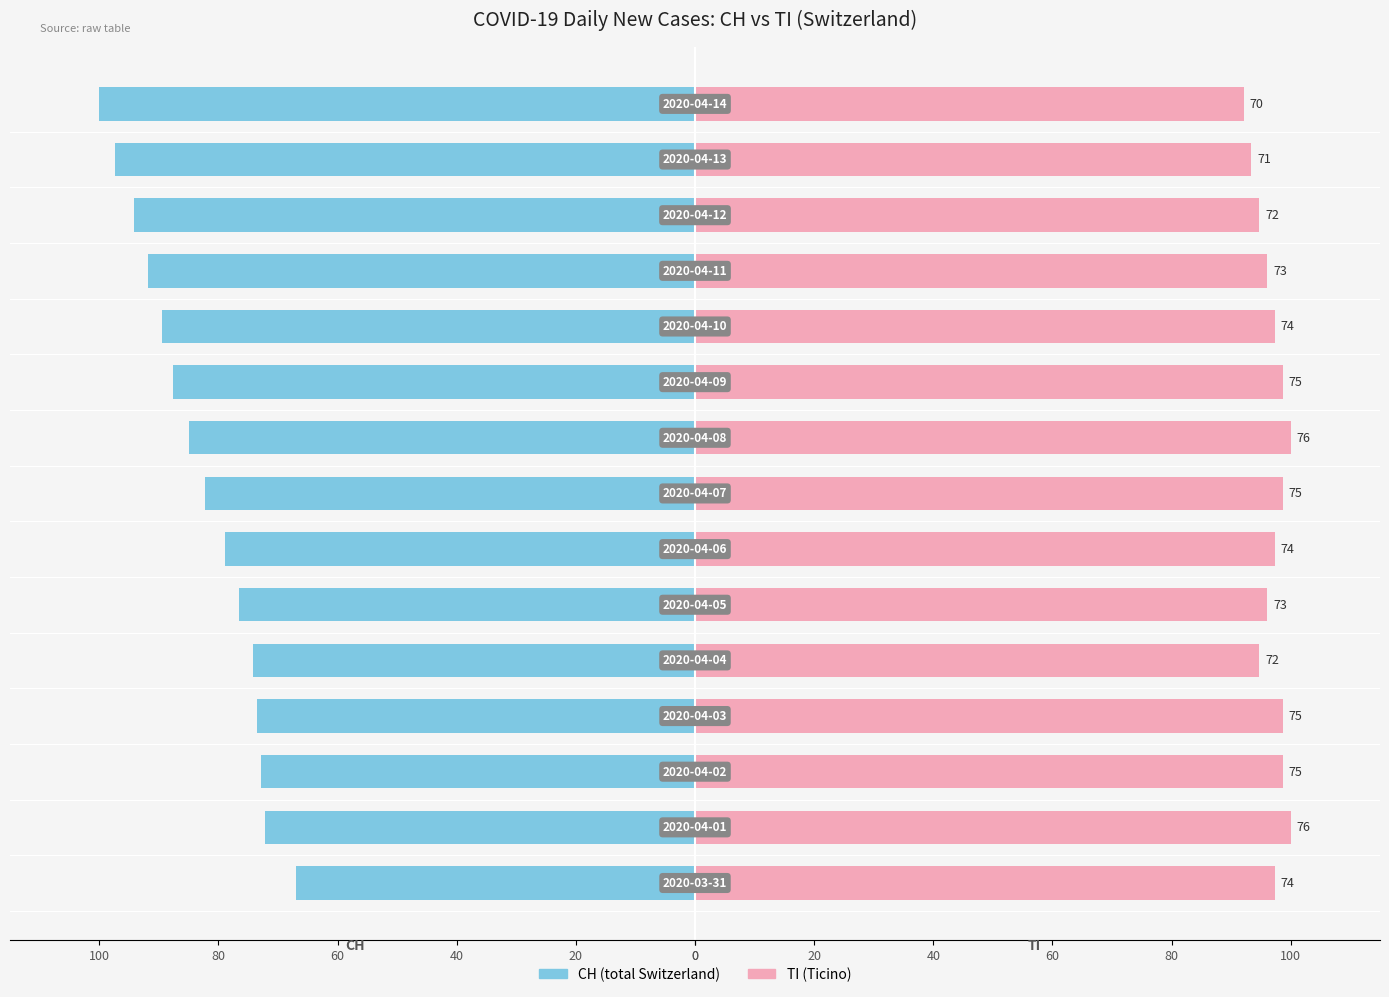

What is the difference between the second highest and second lowest values in the CH series?

25.2